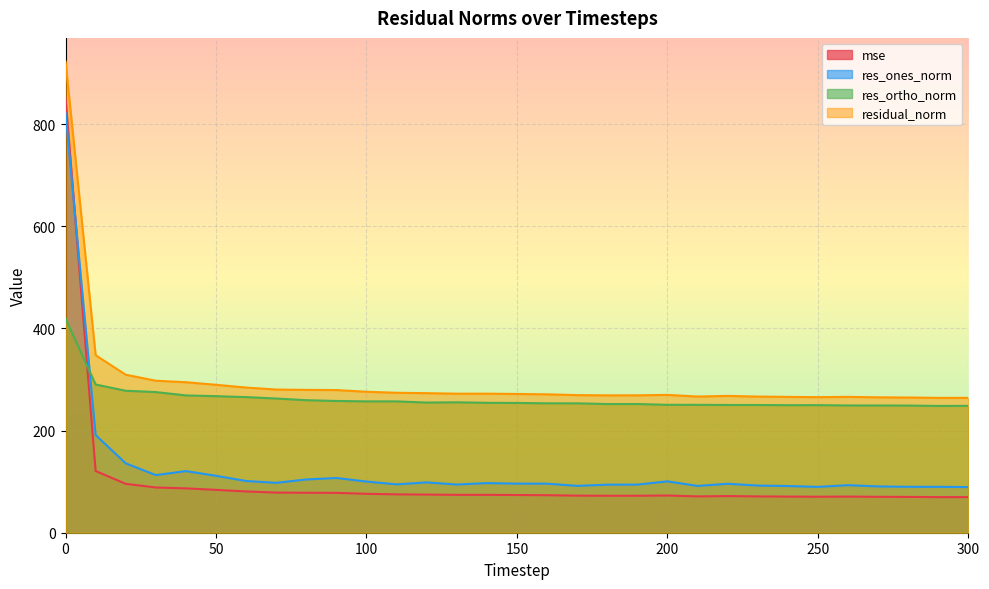

What is the difference between the second highest and minimum values in the mse series?

51.1